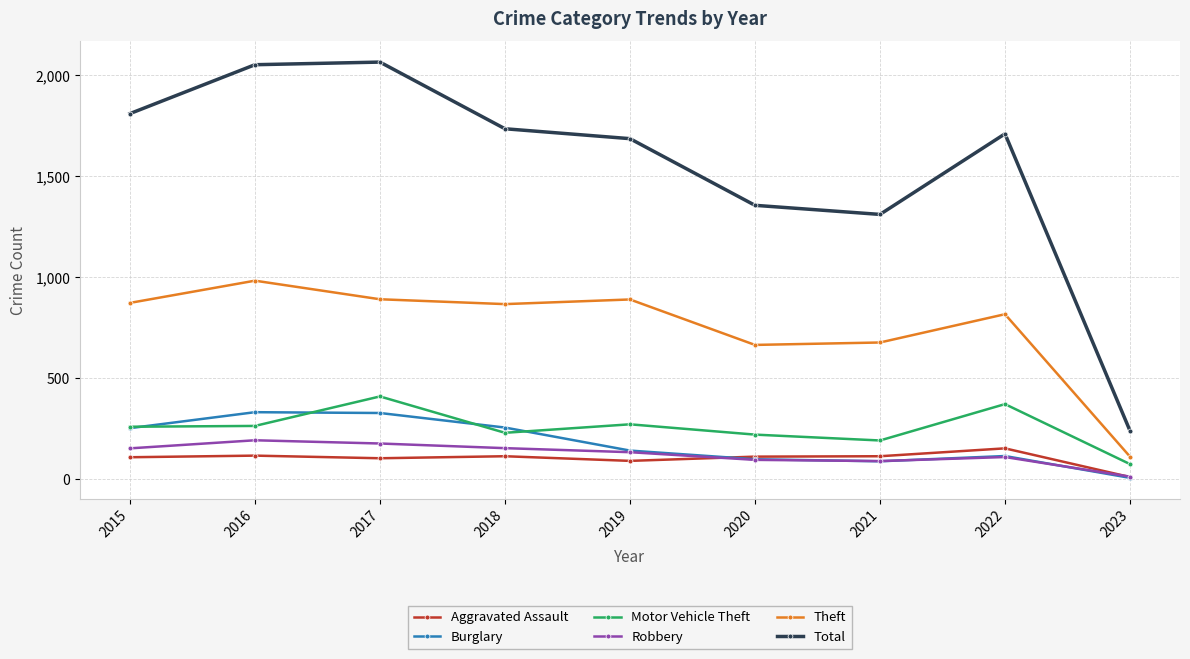

What is the difference between the Total values at 2015 and 2016?

242